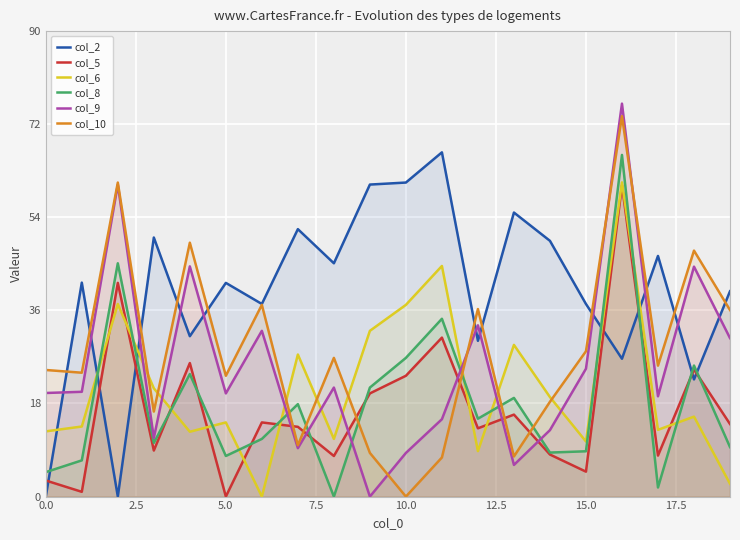

Reading right to left, transcribe all the data shown in this chart.

col_2: 39.7	22.6	46.5	26.6	37.2	49.5	54.9	30.1	66.6	60.7	60.3	45.1	51.7	37.2	41.3	31.0	50.1	0.0	41.4	0.0
col_5: 14.0	24.6	7.9	60.2	4.8	8.1	15.8	13.2	30.7	23.4	19.9	7.8	13.5	14.3	0.0	25.8	8.9	41.3	0.9	3.1
col_6: 2.5	15.5	12.9	60.8	10.7	19.2	29.3	8.8	44.6	37.1	32.0	11.2	27.5	0.0	14.3	12.5	20.9	37.2	13.6	12.6
col_8: 9.6	25.3	1.8	66.1	8.8	8.5	19.1	15.1	34.4	26.8	21.1	0.0	17.9	11.2	7.8	23.7	10.4	45.1	7.0	4.7
col_9: 30.6	44.5	19.4	76.0	24.7	12.8	6.1	33.1	15.0	8.4	0.0	21.1	9.4	32.0	19.9	44.5	11.3	60.3	20.3	20.0
col_10: 36.1	47.6	25.3	73.6	28.1	18.3	7.8	36.3	7.6	0.0	8.4	26.8	9.9	37.1	23.4	49.1	16.4	60.7	23.9	24.5